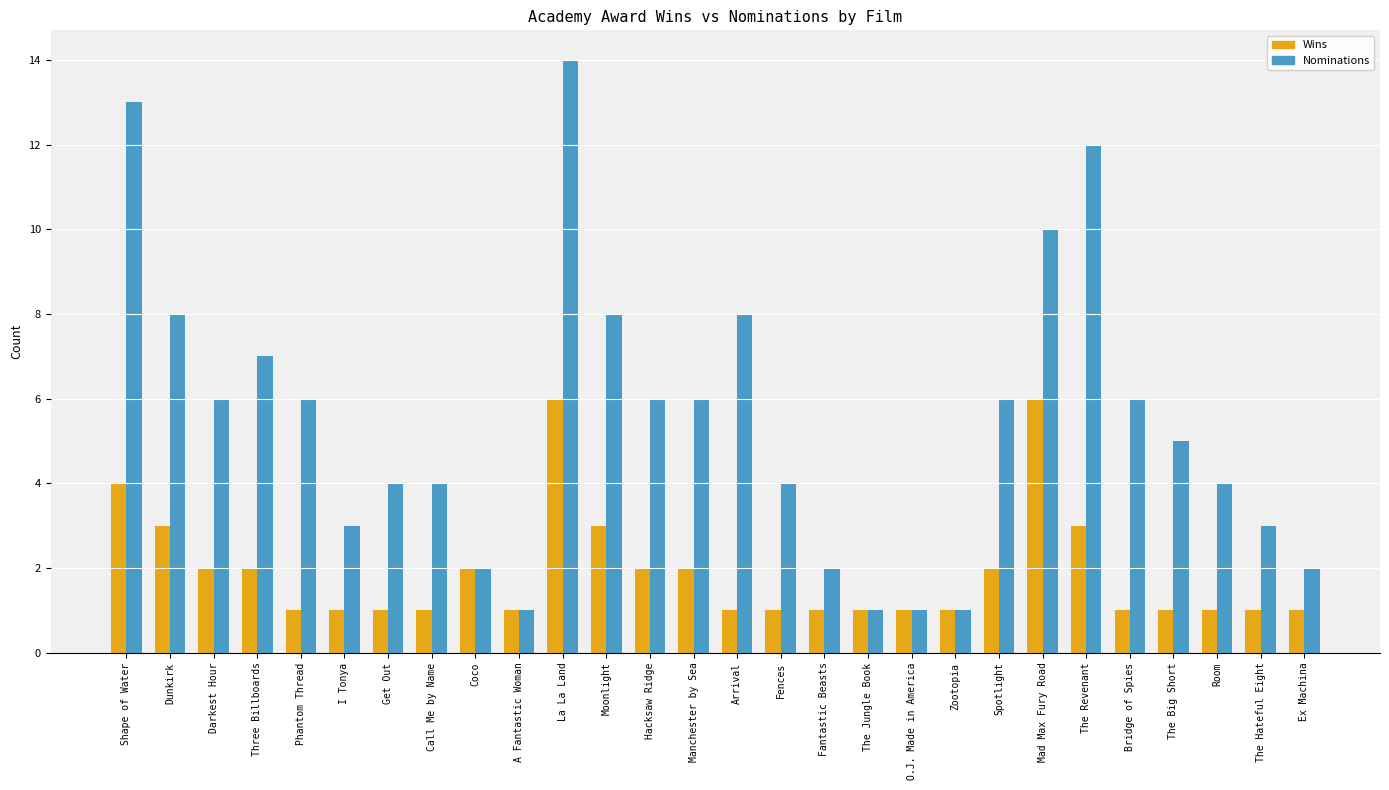

Does the chart contain stacked bars?

No